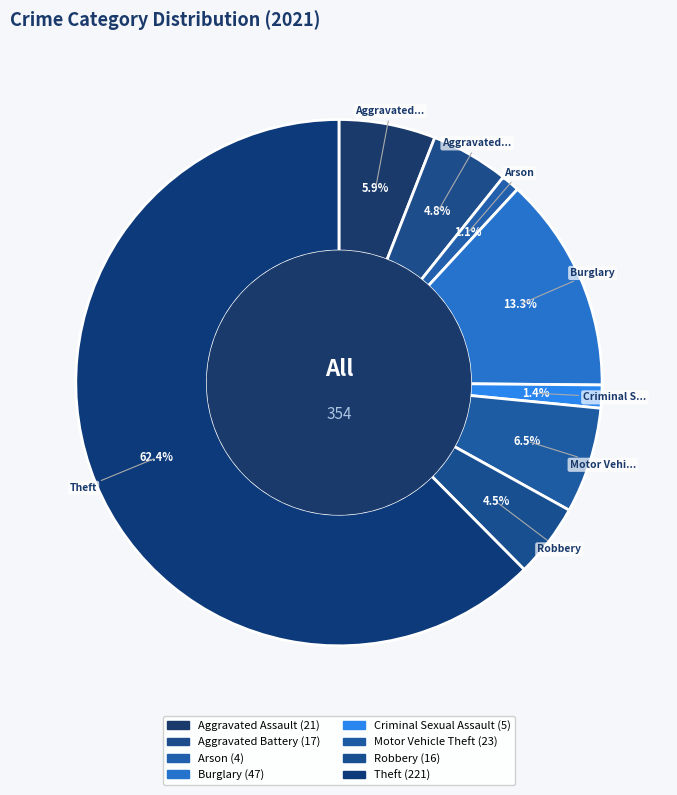

Count the number of slices in the pie.

8